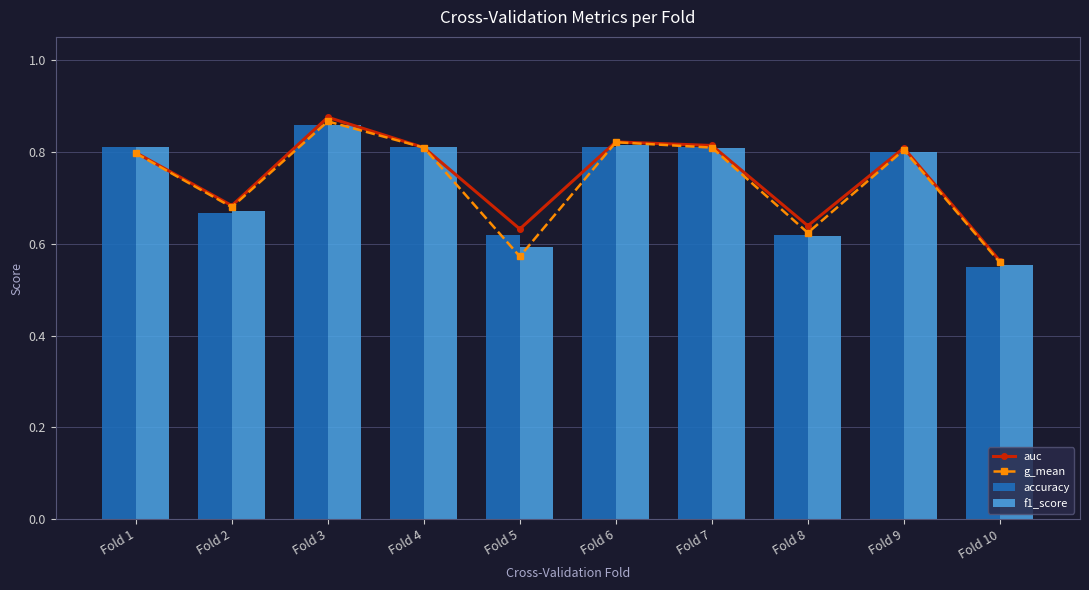

True or false: g_mean has a value of 0.6 at Fold 8.

True